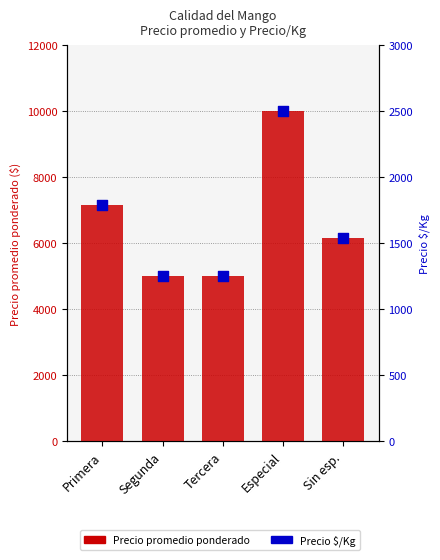

What are all the series names shown in the legend?

Precio promedio ponderado, Precio $/Kg